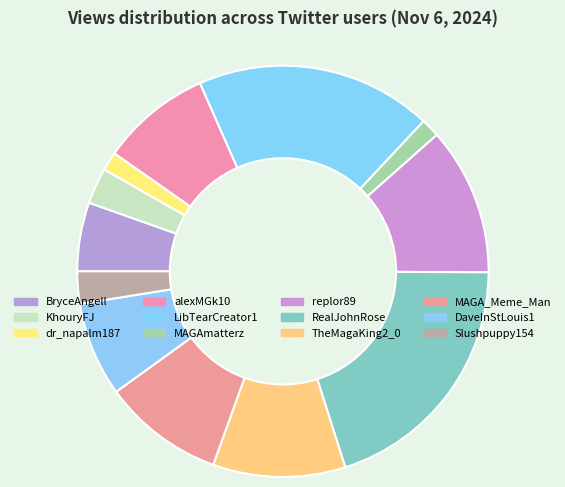

Which slice is the largest?

RealJohnRose